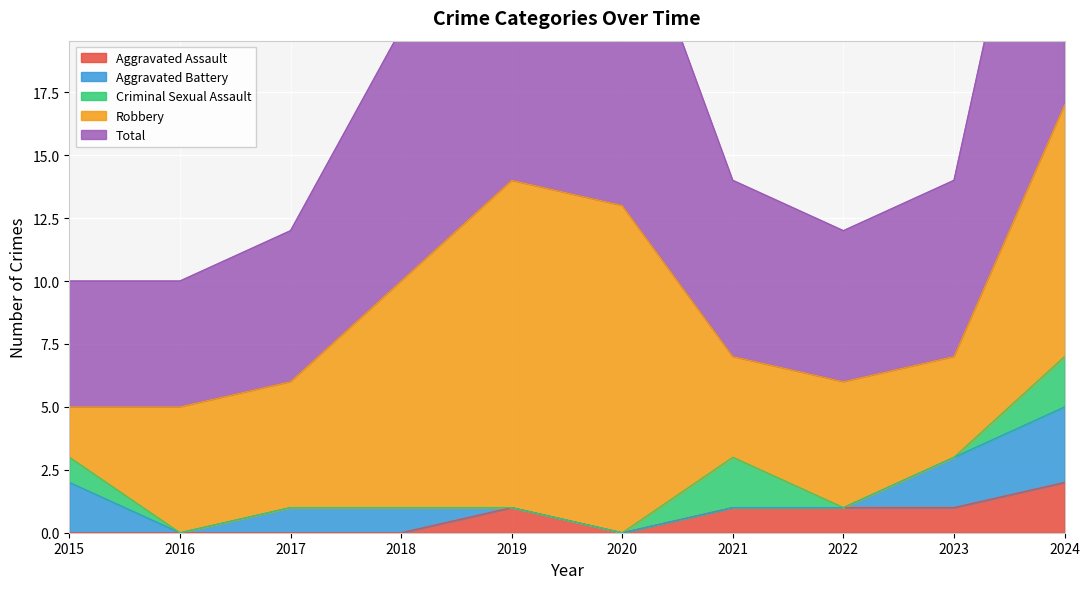

What is the lowest value of the Total series?

5